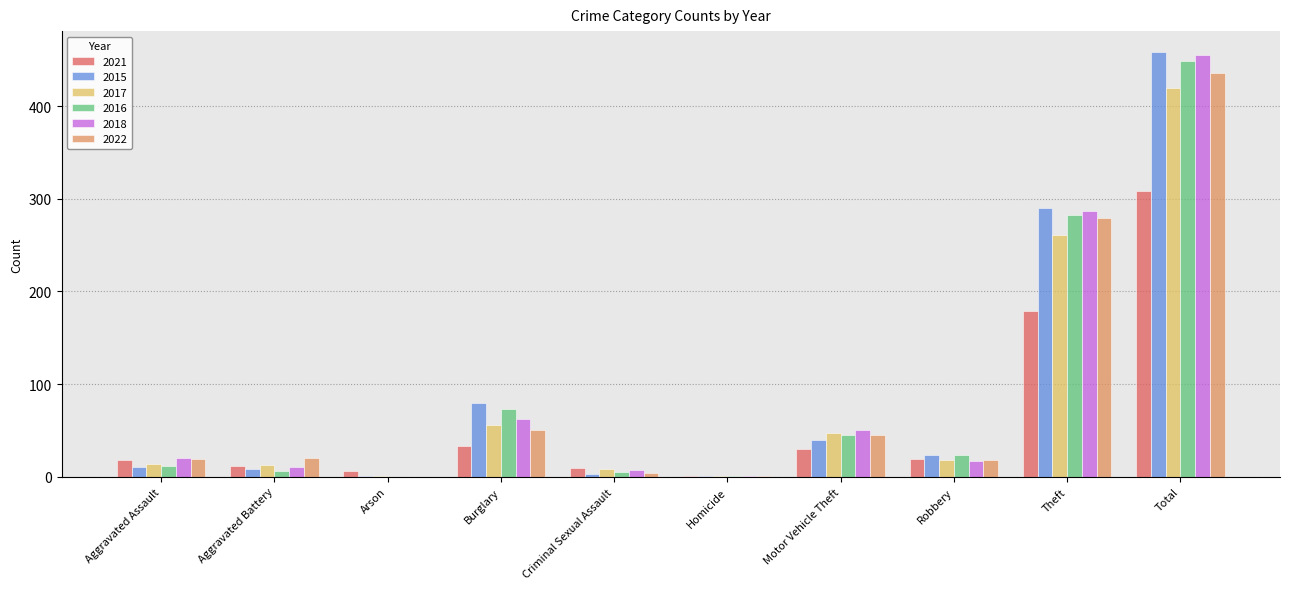

Where is 2018 nearest to the value 227?

Theft